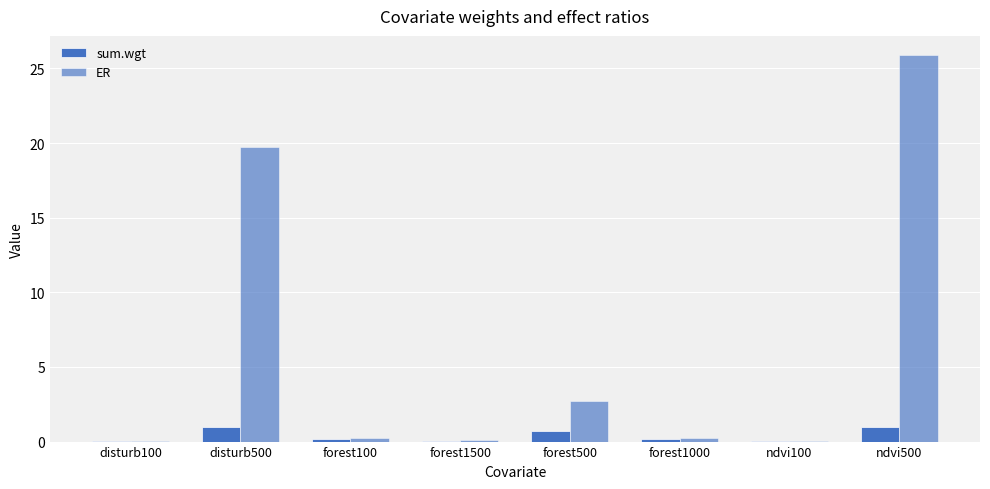

The ER series shows 0.1 at disturb100. True or false?

False